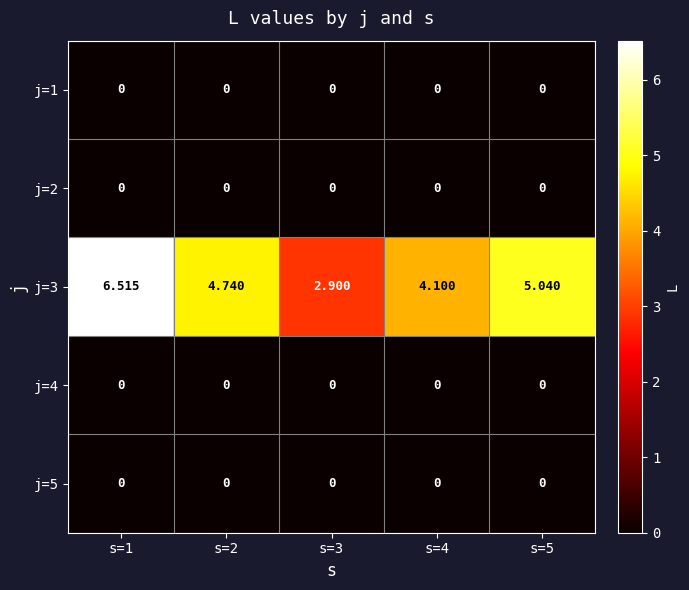

Is the value of j=3 at s=5 greater than the value of j=5 at s=3?

Yes